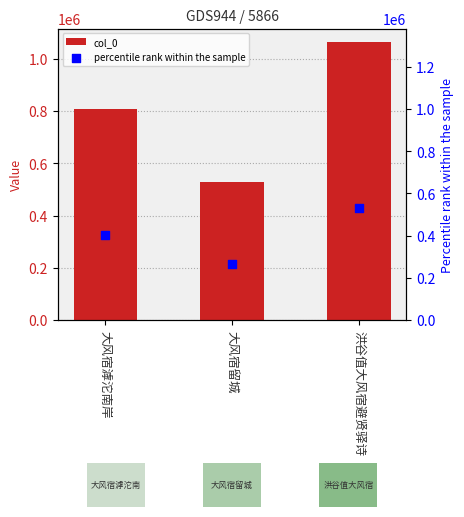

At which category is the sum across all series the highest?

洪谷值大风宿避贤驿诗